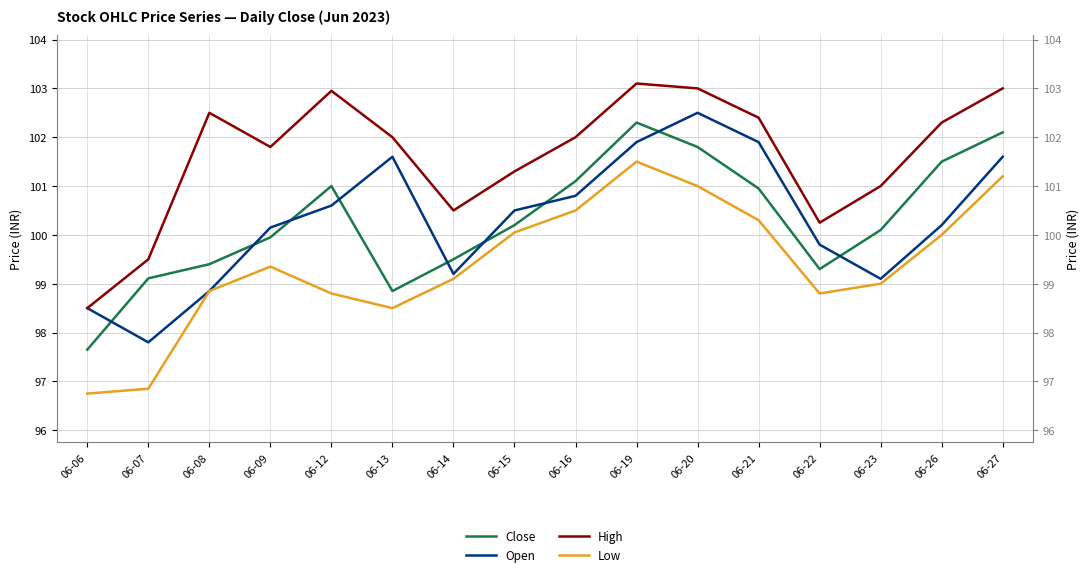

At how many categories does at least one series exceed 97?

16